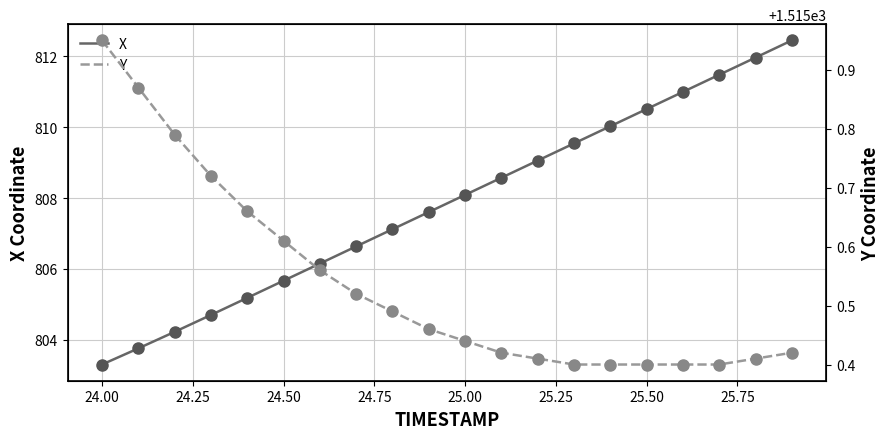

What is the minimum value for X?

803.3